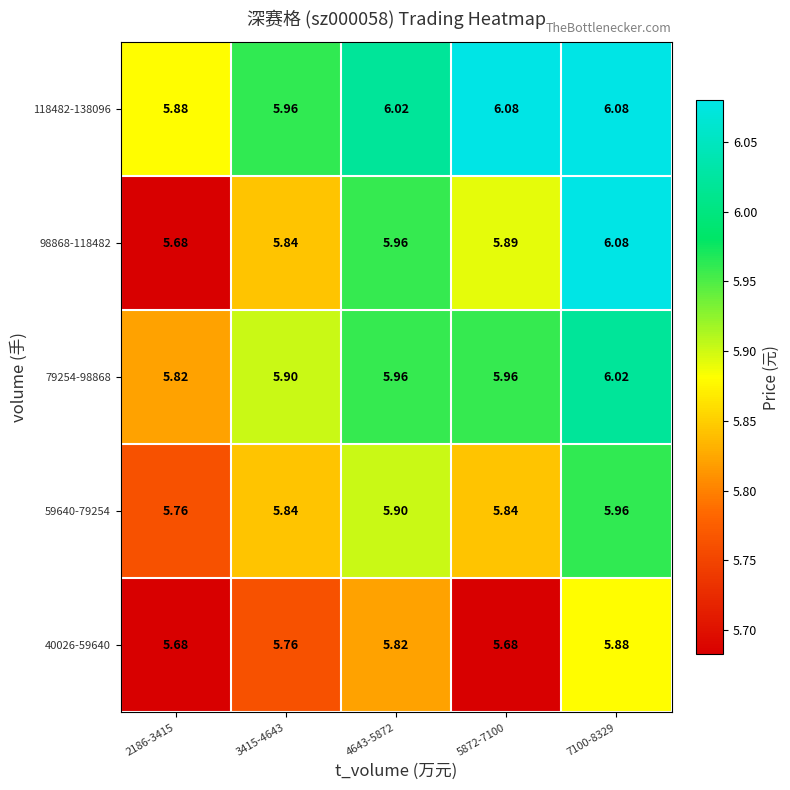

What is the total value across all series at 7100-8329?

30.0